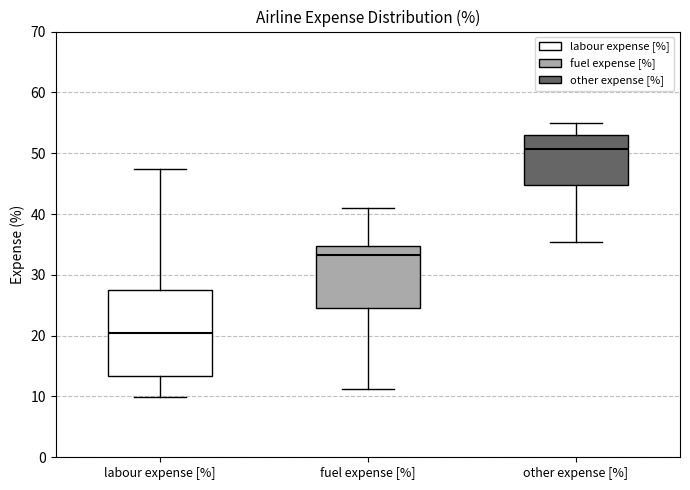

Which box has the highest median line?

other expense [%]